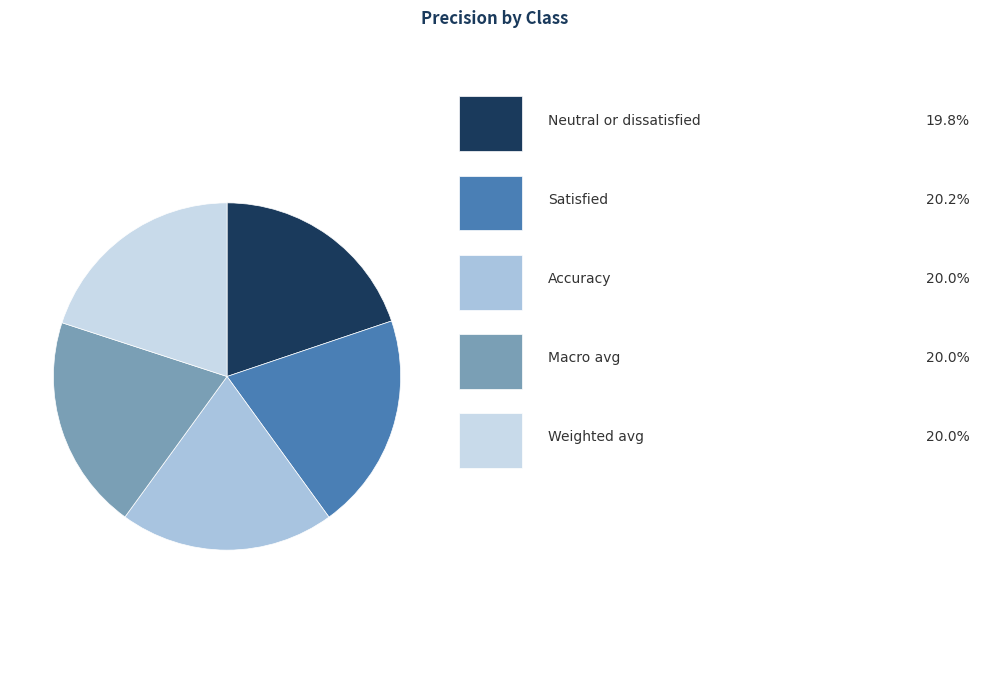

Is there any slice that represents more than half of the pie?

No